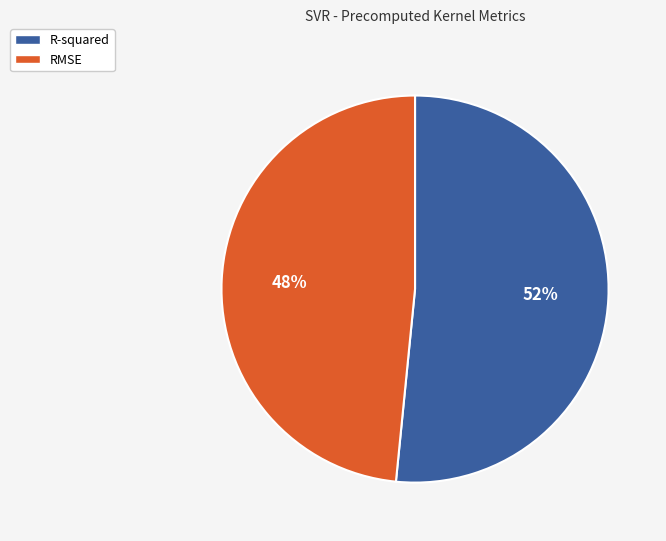

Rank the categories by value from lowest to highest.

RMSE, R-squared